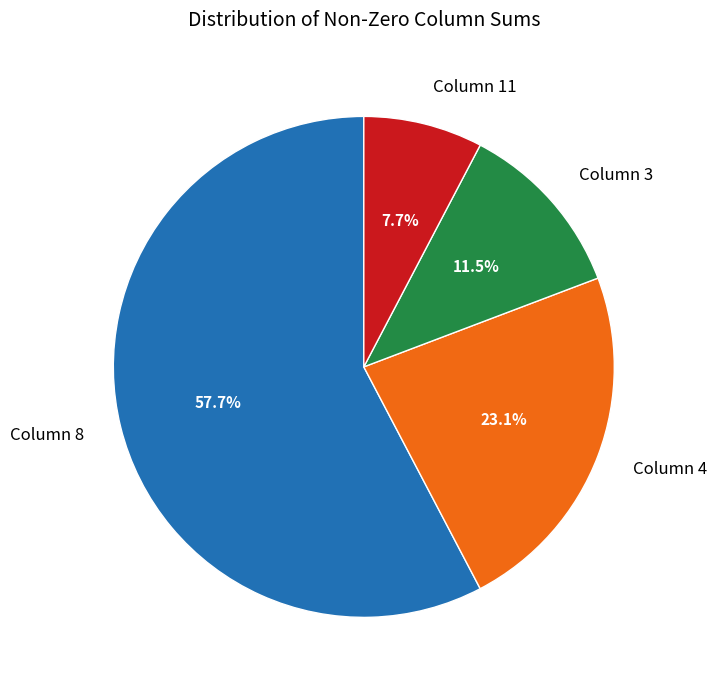

Which slice is the smallest?

Column 11